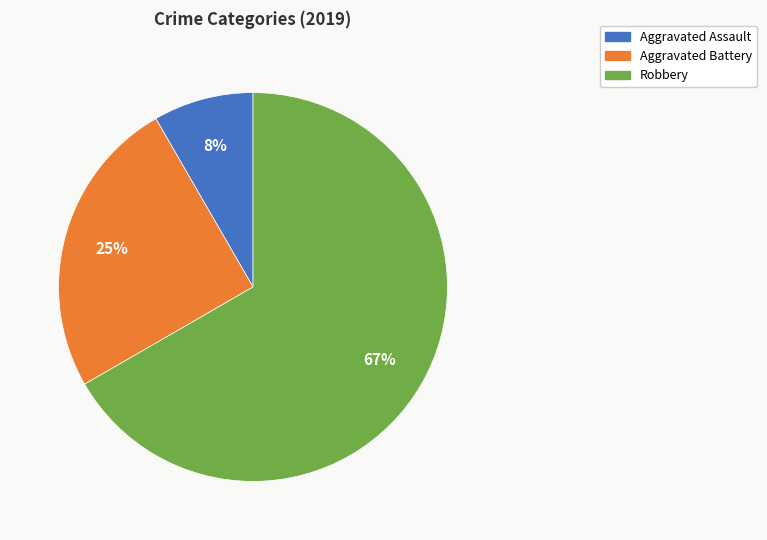

Which category accounts for the majority?

Robbery